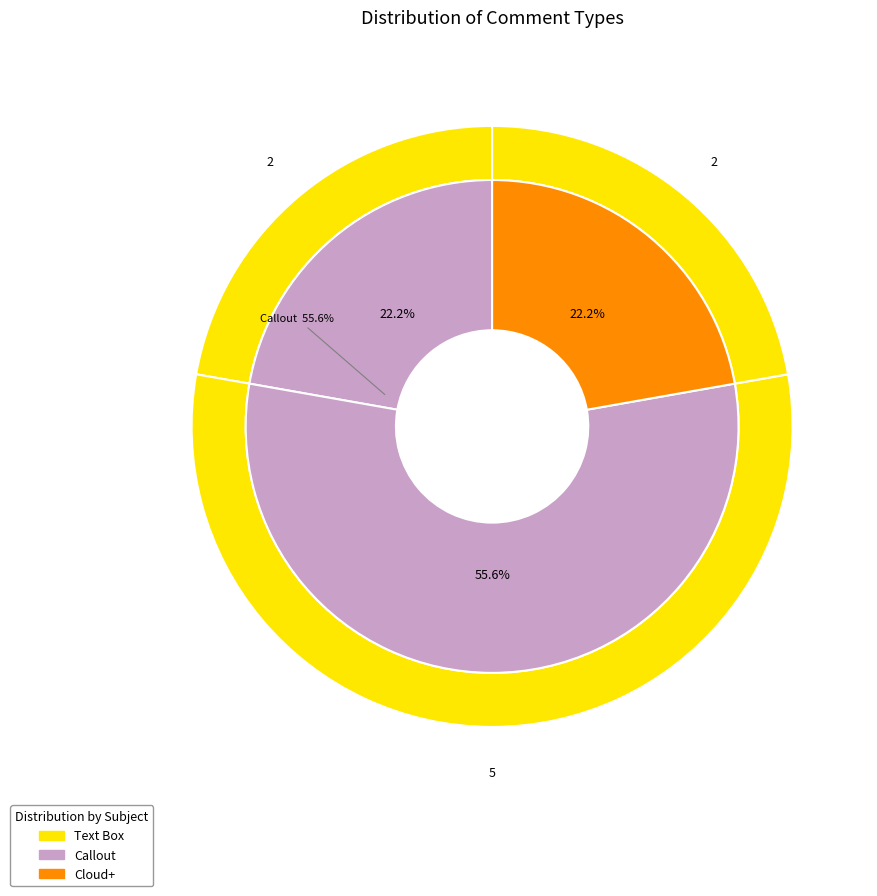

Is the sum of Callout and Cloud+ greater than half?

Yes